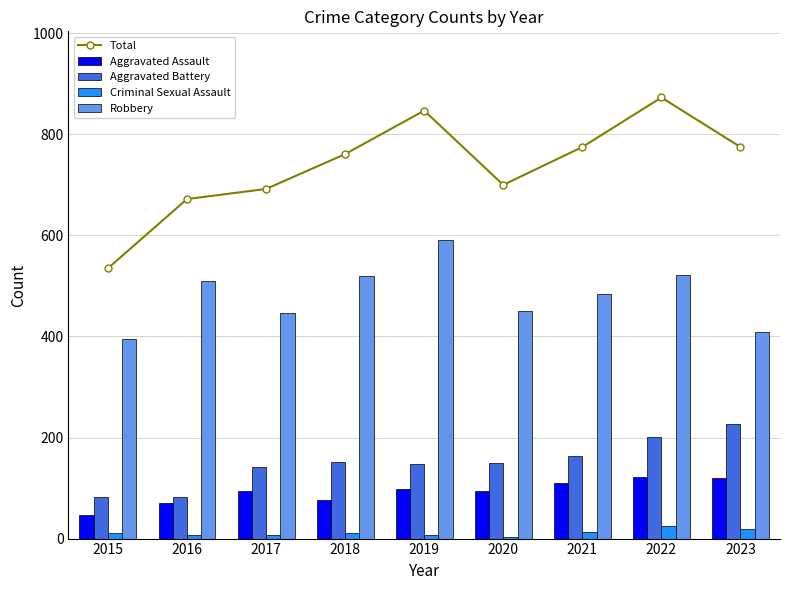

True or false: Criminal Sexual Assault has a value of 10 at 2023.

False